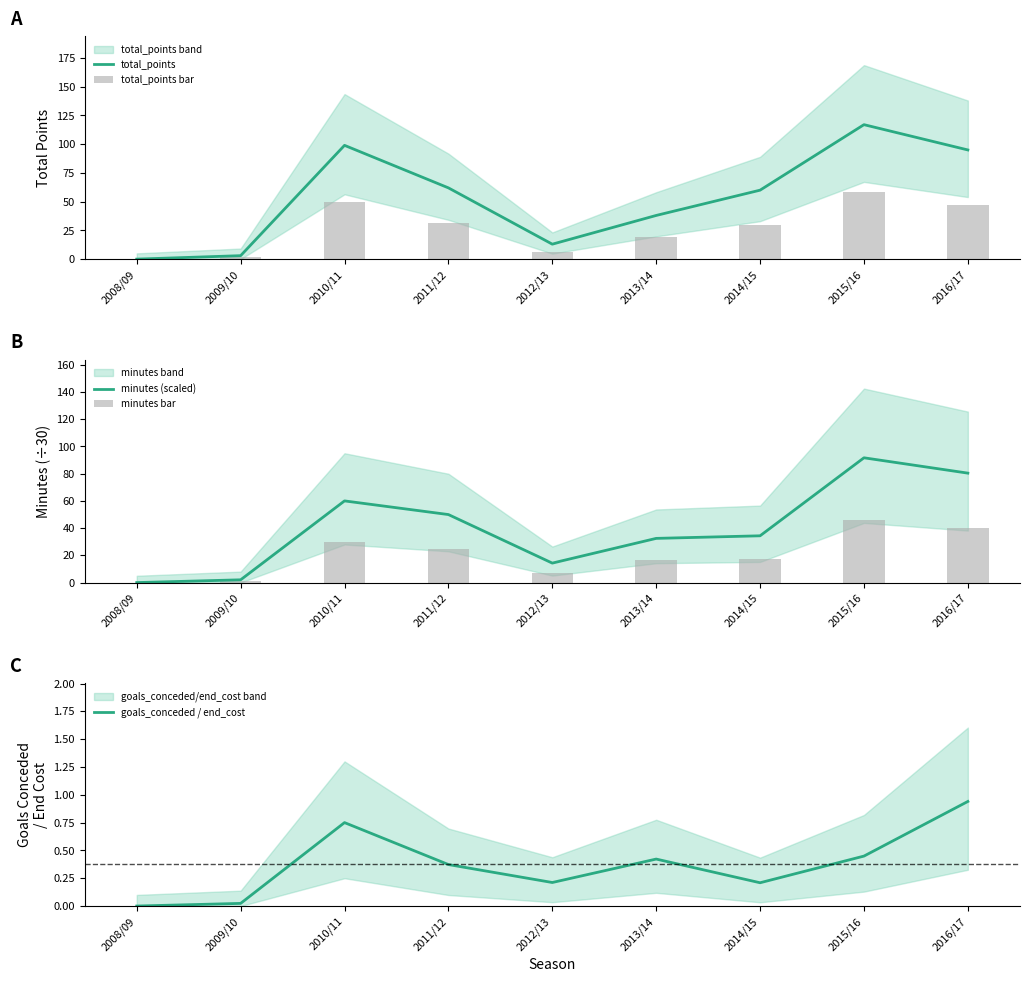

What is the value of the goals_conceded / end_cost bar at the 4th from the left?

0.4